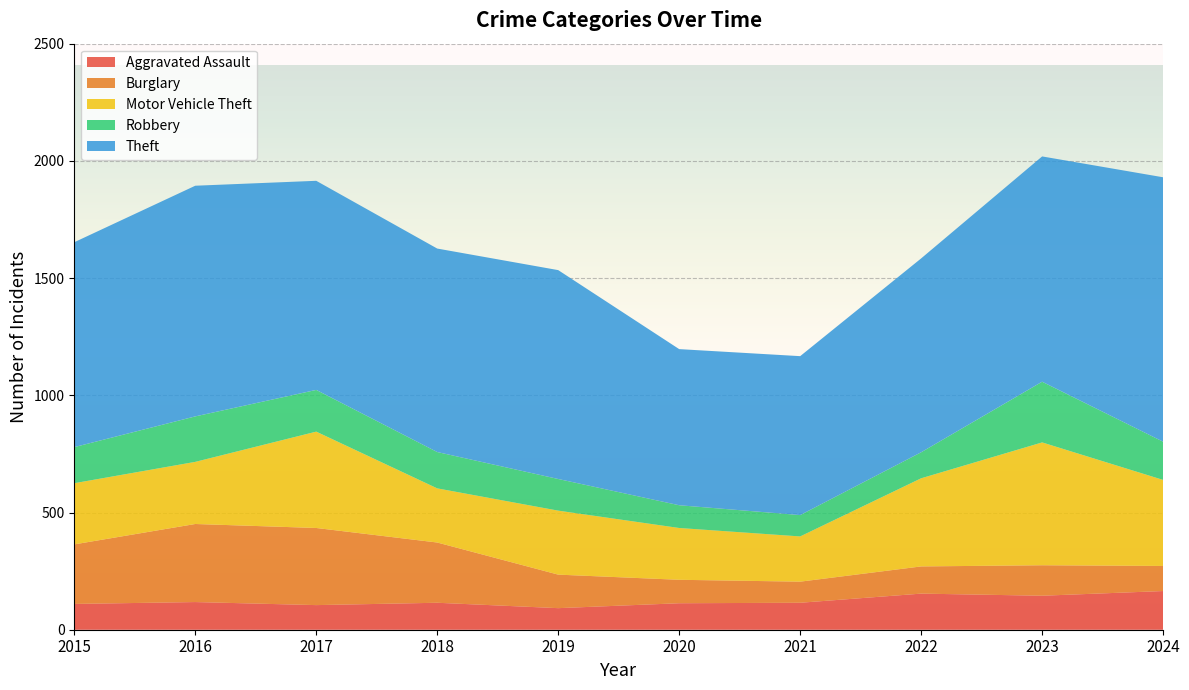

Reading left to right, transcribe all the data shown in this chart.

Aggravated Assault: 110	118	105	115	92	113	115	154	145	165
Burglary: 254	333	329	257	143	100	90	116	130	107
Motor Vehicle Theft: 261	265	411	231	273	221	193	376	524	367
Robbery: 154	194	178	155	135	97	91	111	259	163
Theft: 874	984	892	868	891	666	678	827	961	1128